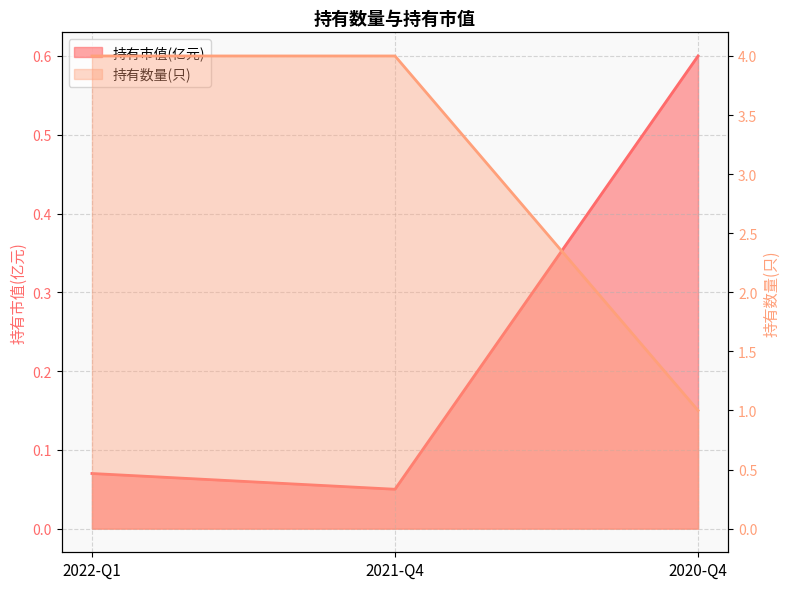

Which series has the largest total across all categories?

持有数量(只)